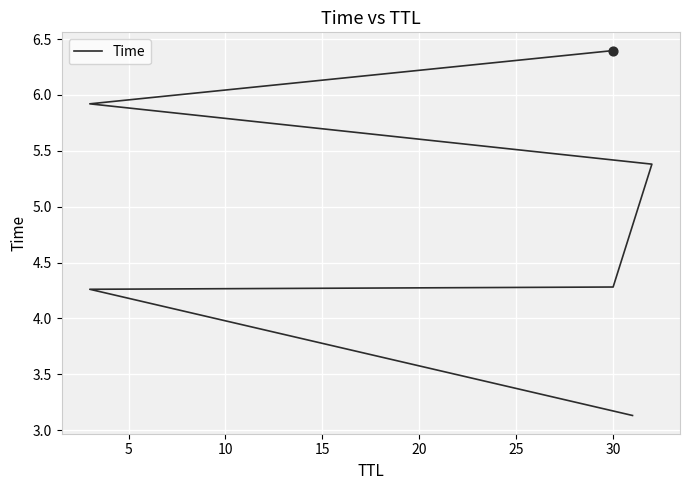

Which has a higher value, 25 or 5?

25